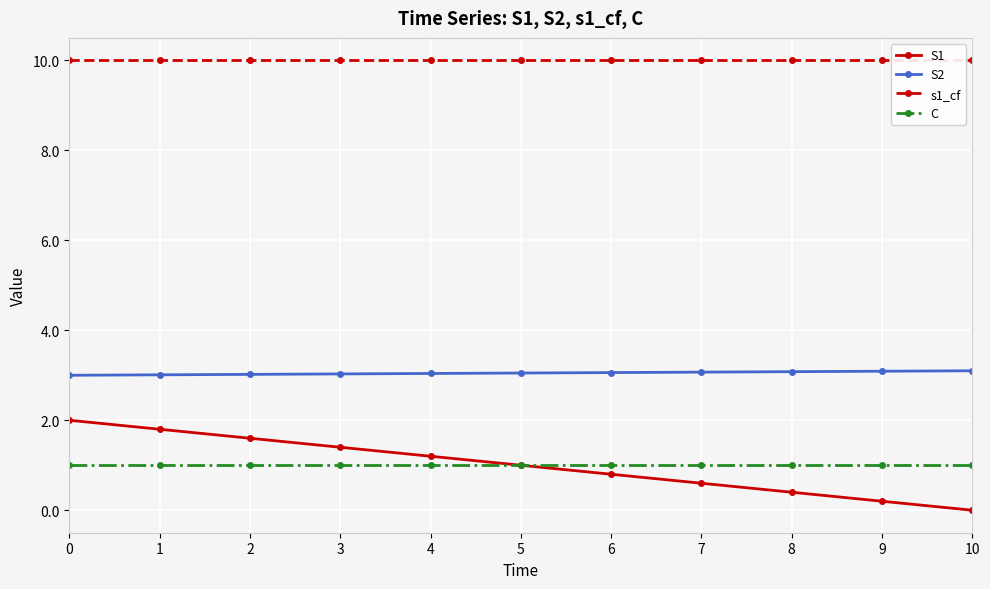

The value of s1_cf at 10 is 14.4. True or false?

False